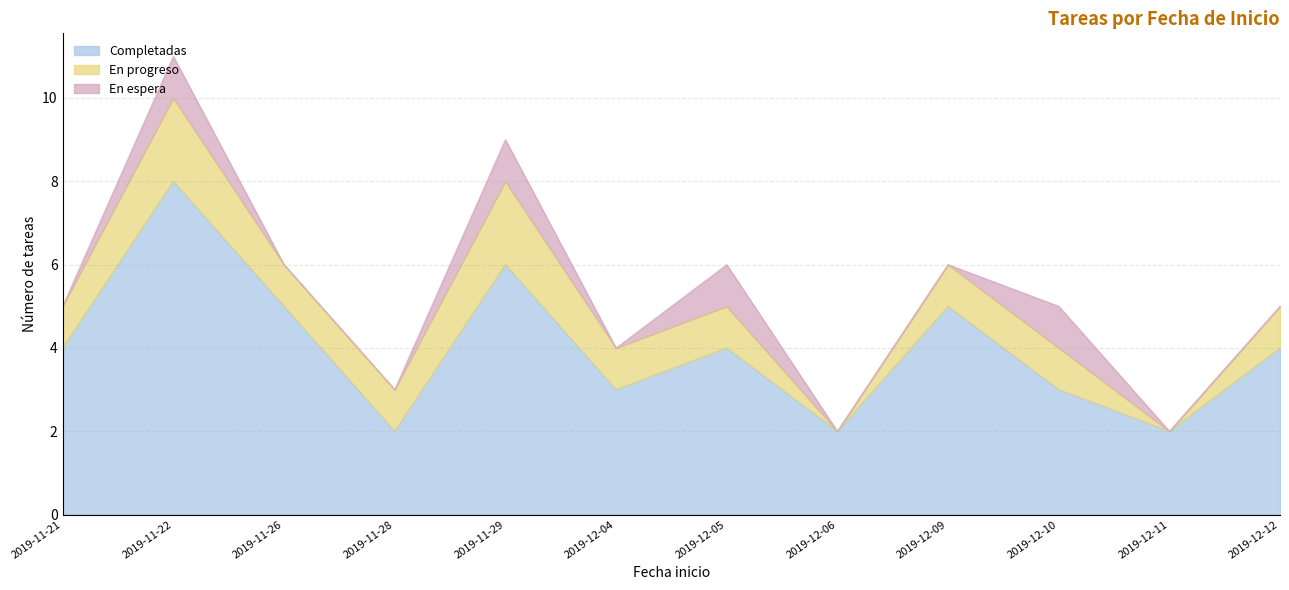

At which category does Completadas reach its first local valley?

2019-11-28